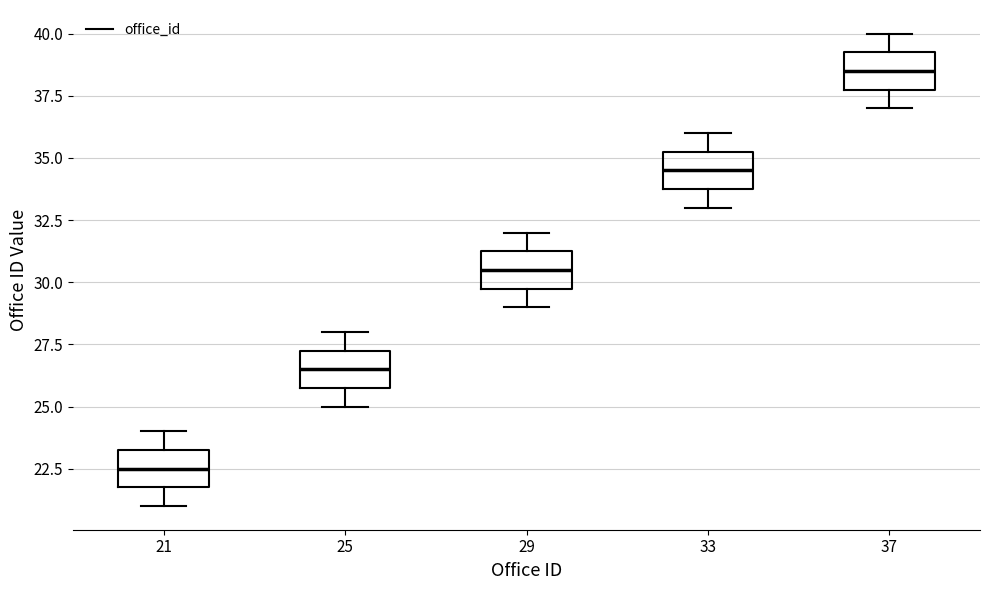

Which box has the highest median line?

37